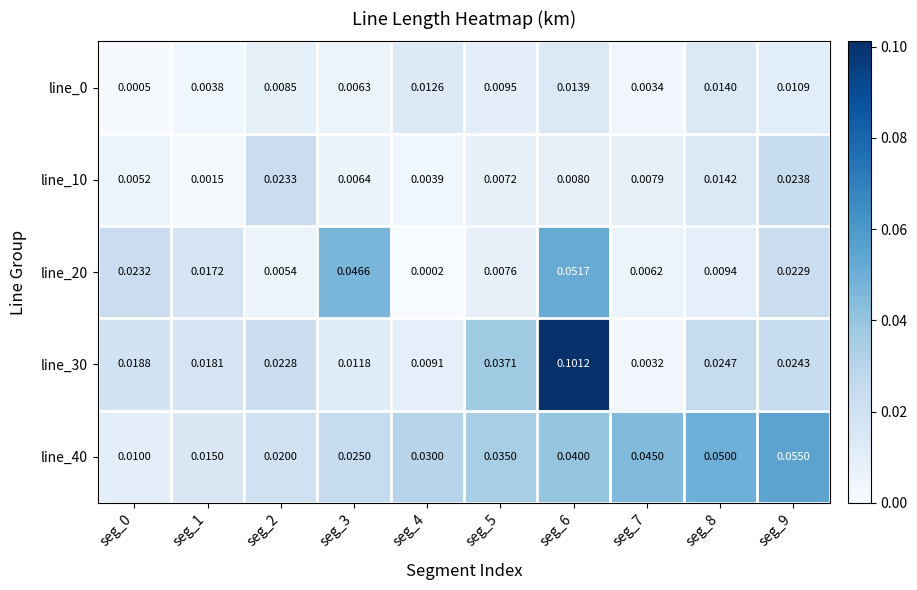

Is the value of line_30 at seg_5 greater than the value of line_0 at seg_4?

Yes